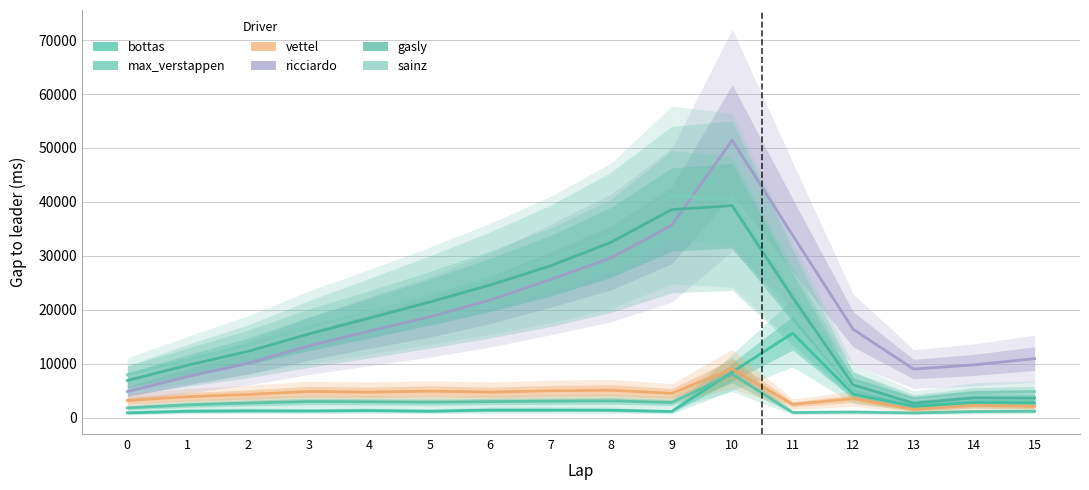

After their last crossing, which series has the higher values: vettel or bottas?

bottas